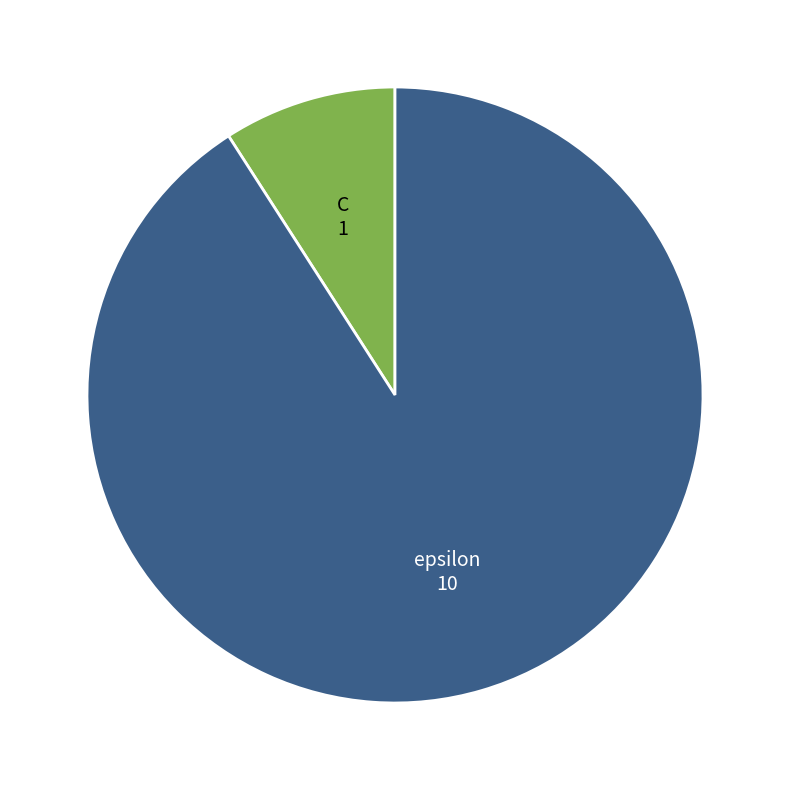

Does C represent more than half of the total?

No